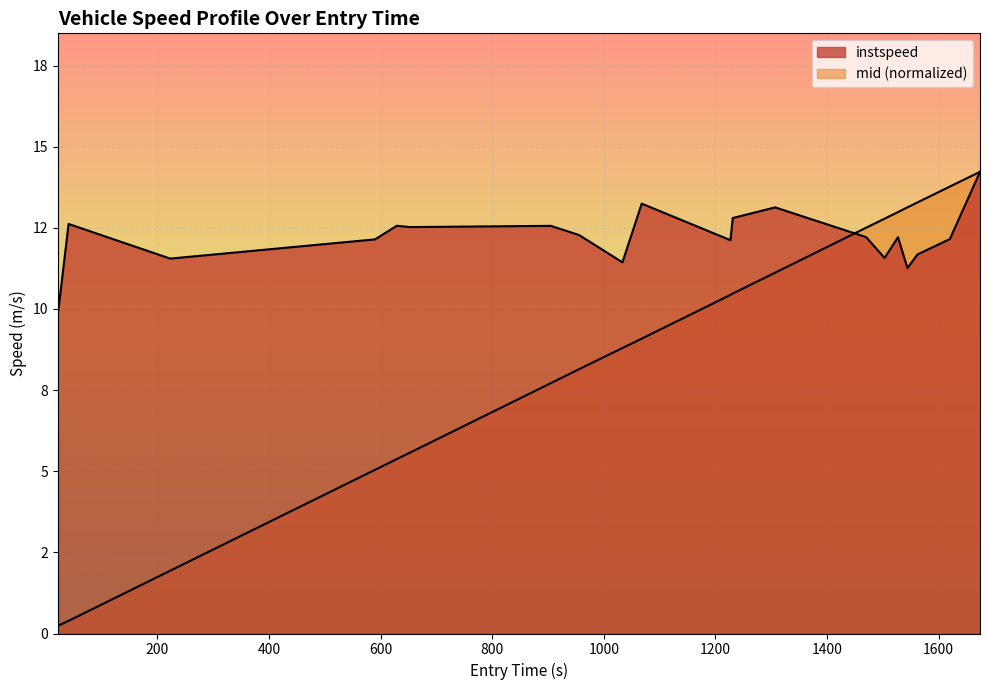

At how many categories does at least one series exceed 8?

20